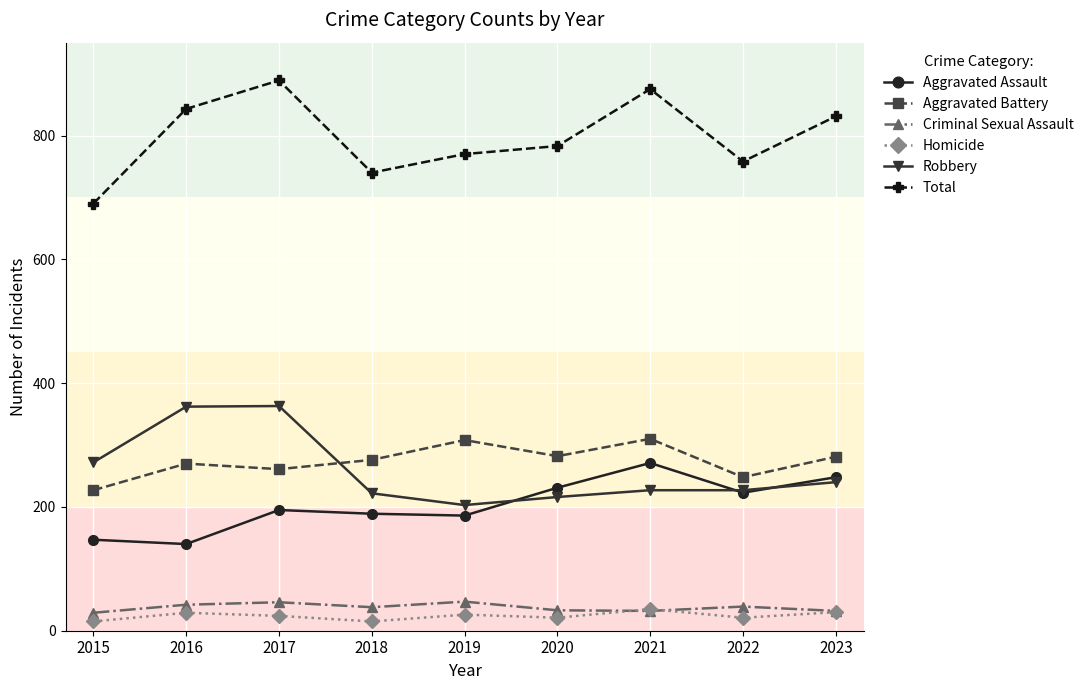

After their last crossing, which series has the higher values: Robbery or Aggravated Assault?

Aggravated Assault